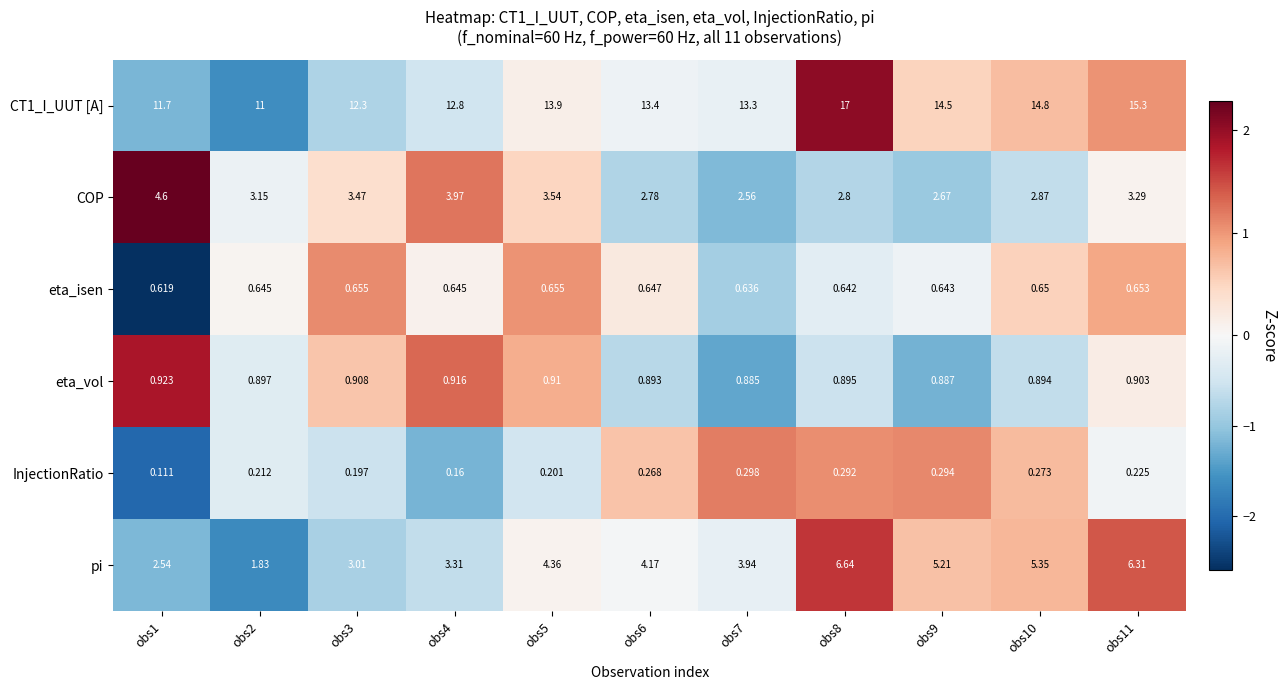

Which series has the largest range (max minus min)?

CT1_I_UUT [A]